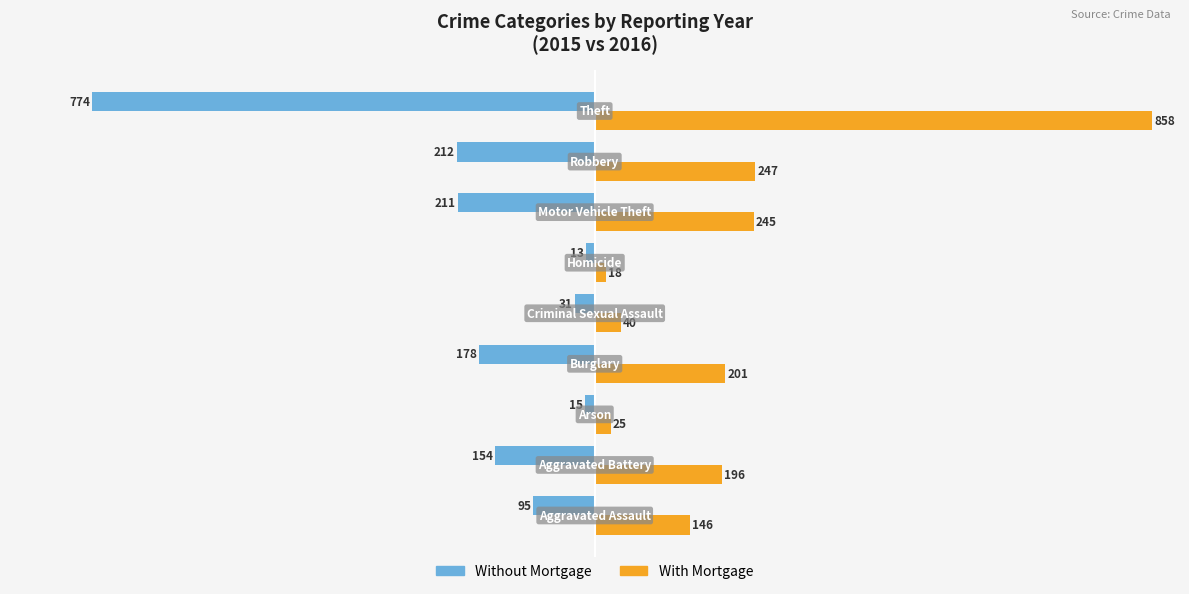

What is the difference between the second highest and minimum values in the With Mortgage series?

229